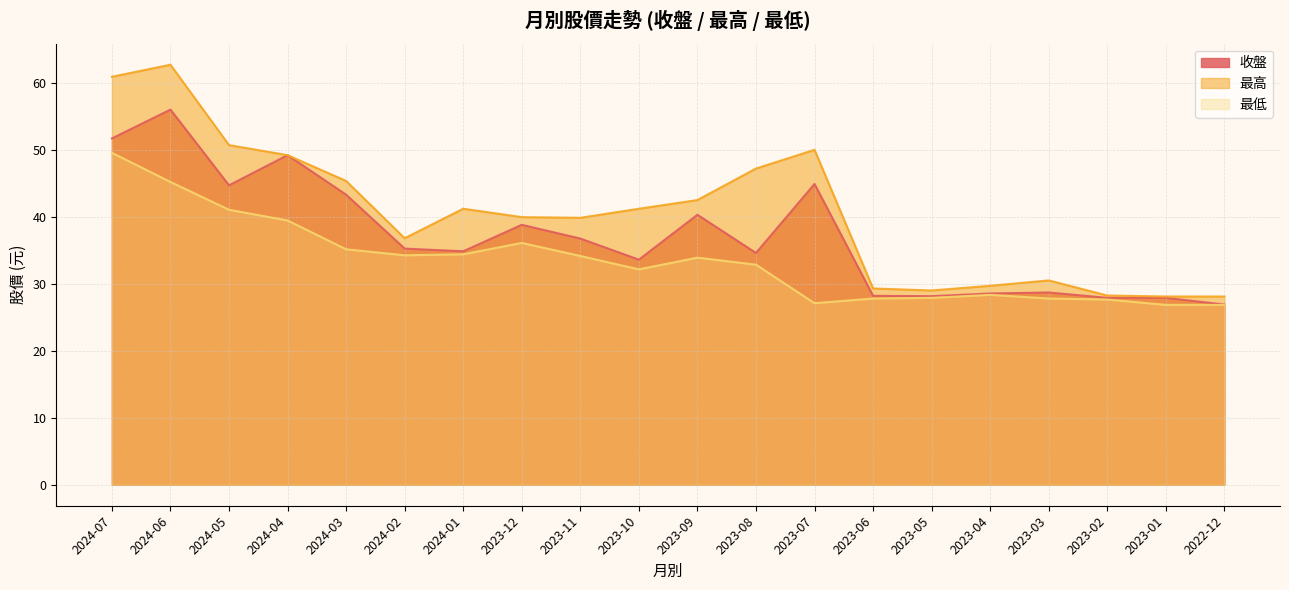

At which category is the sum across all series the highest?

2024-06